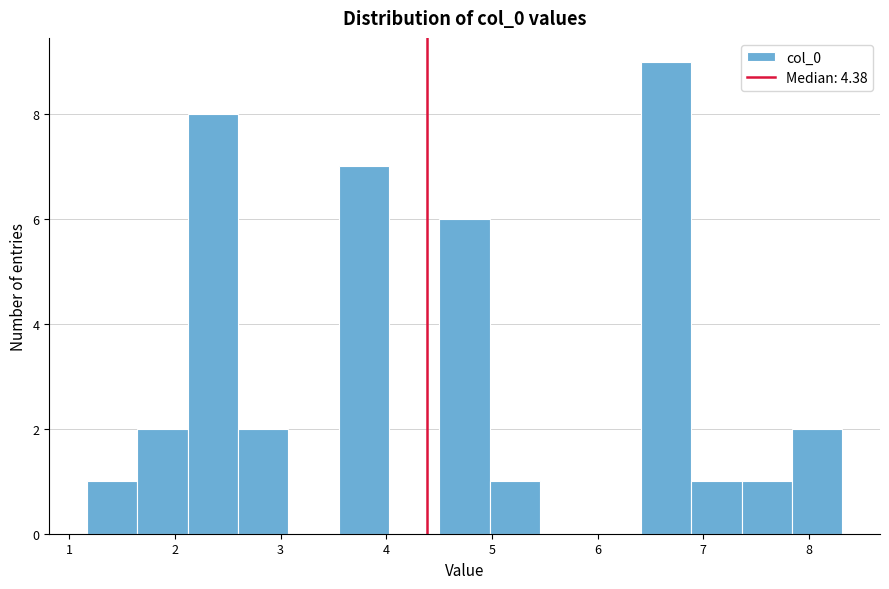

Reading left to right, transcribe this chart: for each bar, give the range it covers on the x-axis and its height. Neither the bar edges nor the heights are printed on the chart, so give them approximately, as read against the axes.

1.2 to 1.6: 1
1.6 to 2.1: 2
2.1 to 2.6: 8
2.6 to 3.1: 2
3.1 to 3.6: 0
3.6 to 4.0: 7
4.0 to 4.5: 0
4.5 to 5.0: 6
5.0 to 5.5: 1
5.5 to 5.9: 0
5.9 to 6.4: 0
6.4 to 6.9: 9
6.9 to 7.4: 1
7.4 to 7.8: 1
7.8 to 8.3: 2